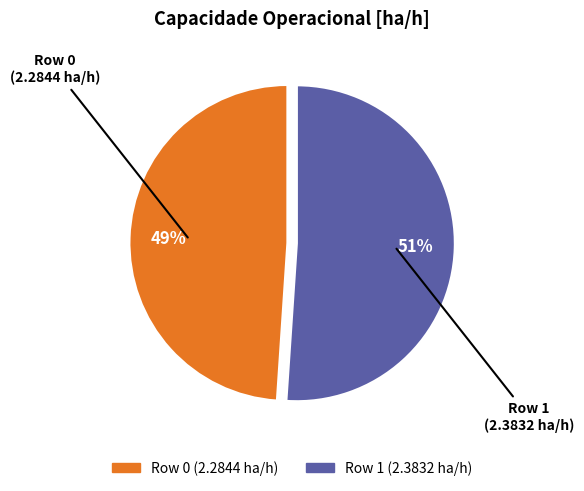

Rank the categories by value from highest to lowest.

Row 1, Row 0